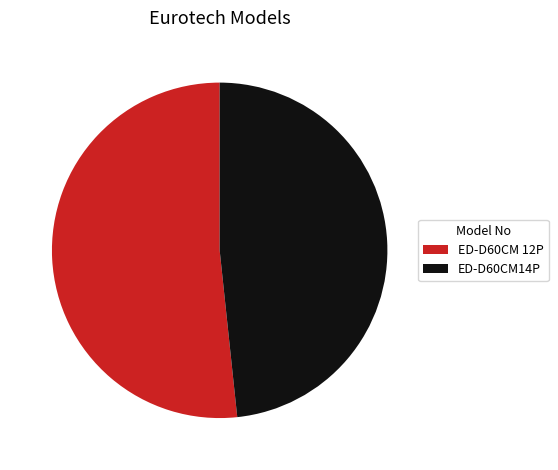

Is the sum of ED-D60CM14P and ED-D60CM 12P greater than half?

Yes